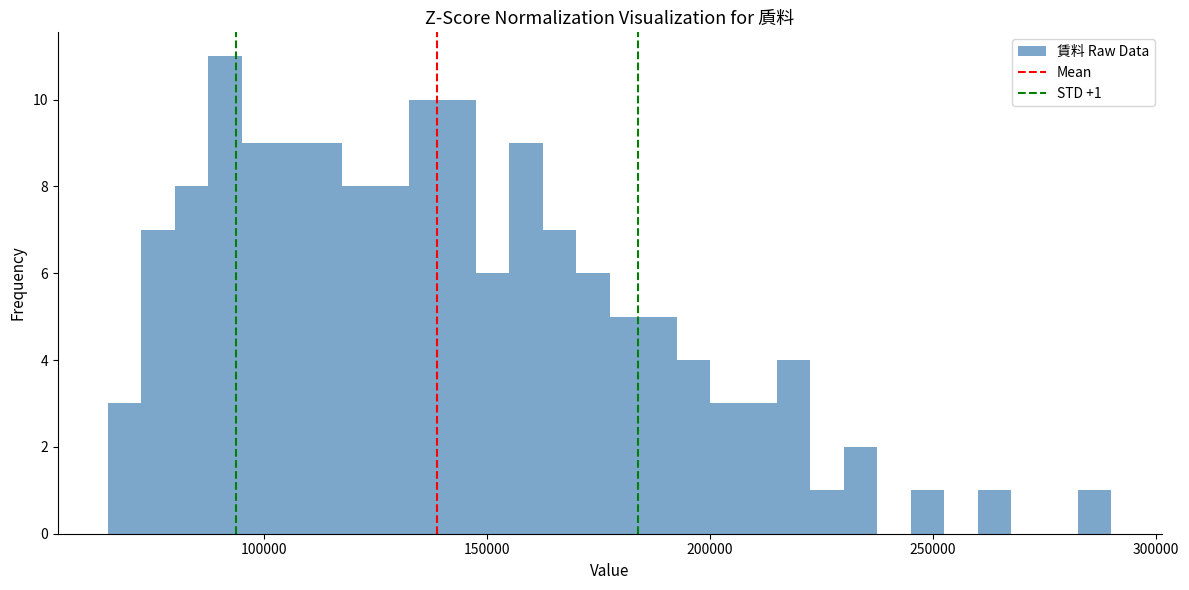

Read against the x-axis, roughly where is the centre of the tallest bar?

90000